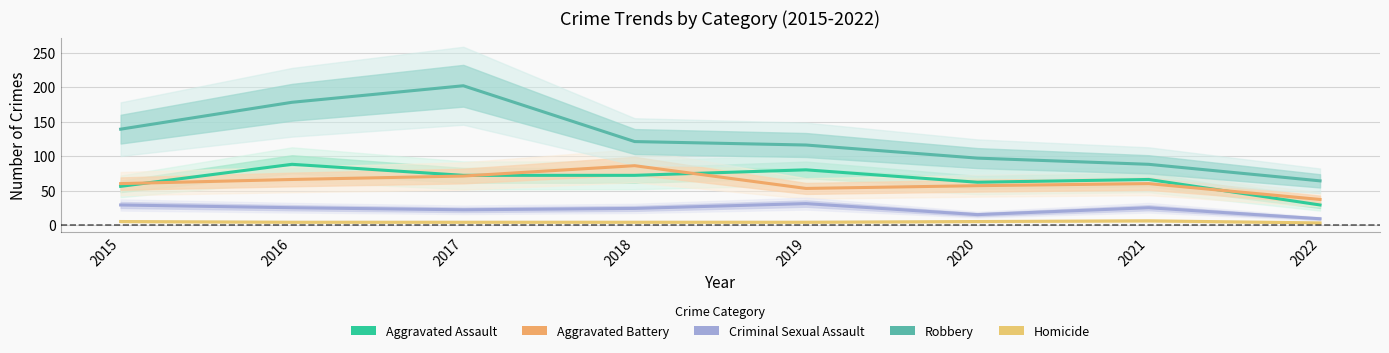

How many categories are shown in the chart?

8